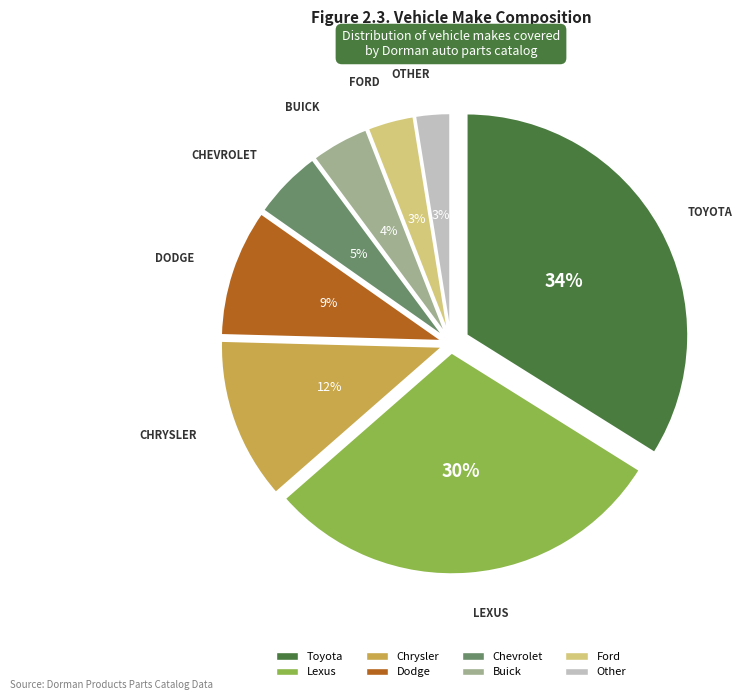

What is the largest slice in the pie chart?

Toyota